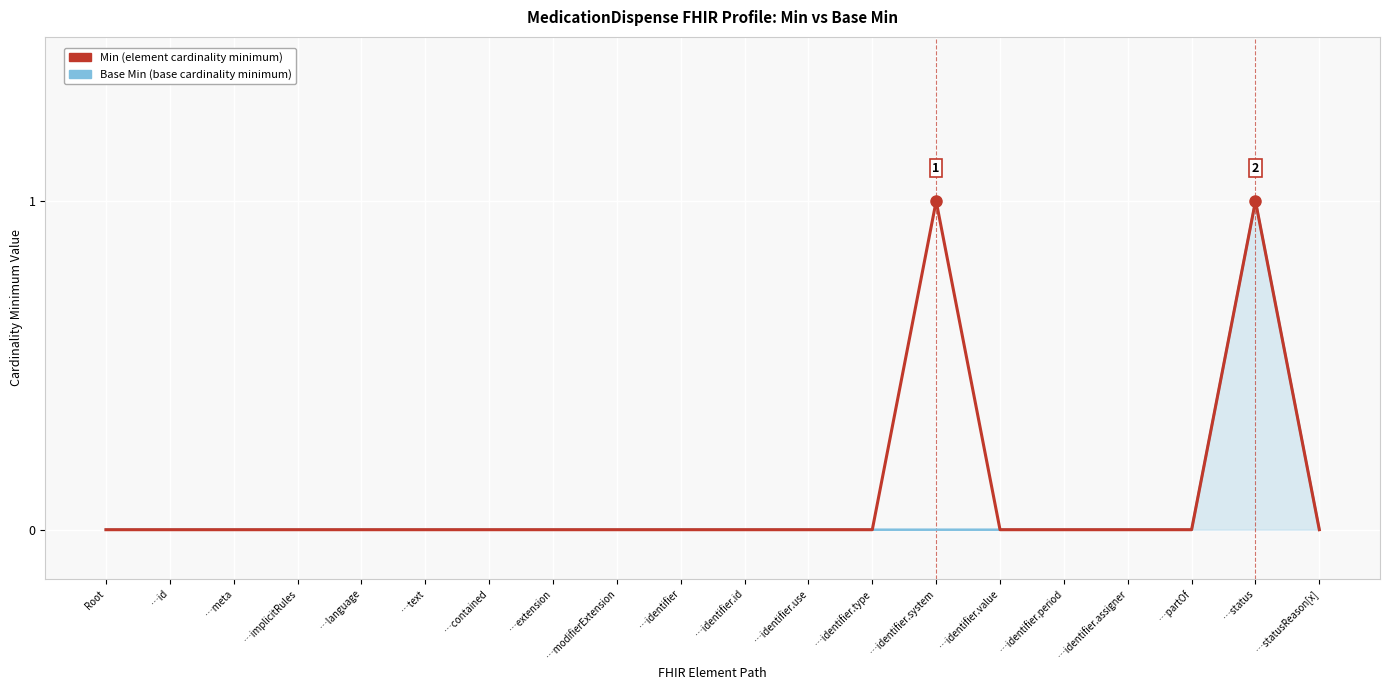

Reading right to left, what are all the values shown in this chart?

Base Min: 0	1	0	0	0	0	0	0	0	0	0	0	0	0	0	0	0	0	0	0
Min: 0	1	0	0	0	0	1	0	0	0	0	0	0	0	0	0	0	0	0	0